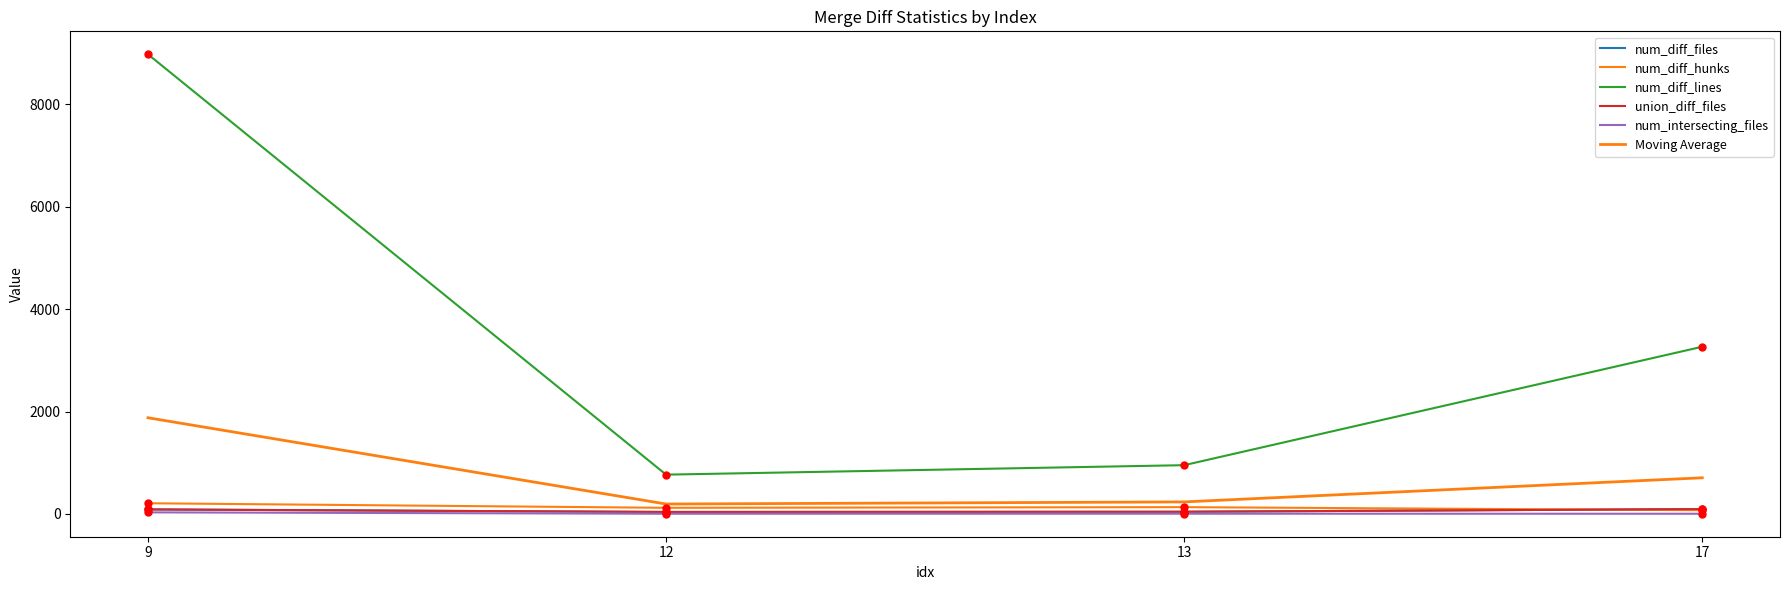

At how many categories does at least one series exceed 7882?

1